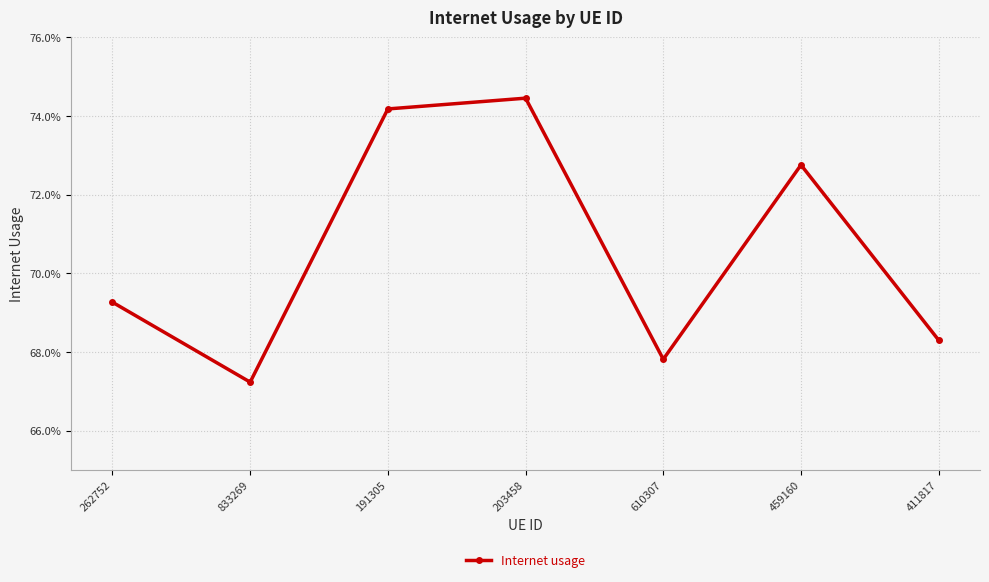

What is the label of the 6th point from the left?

459160